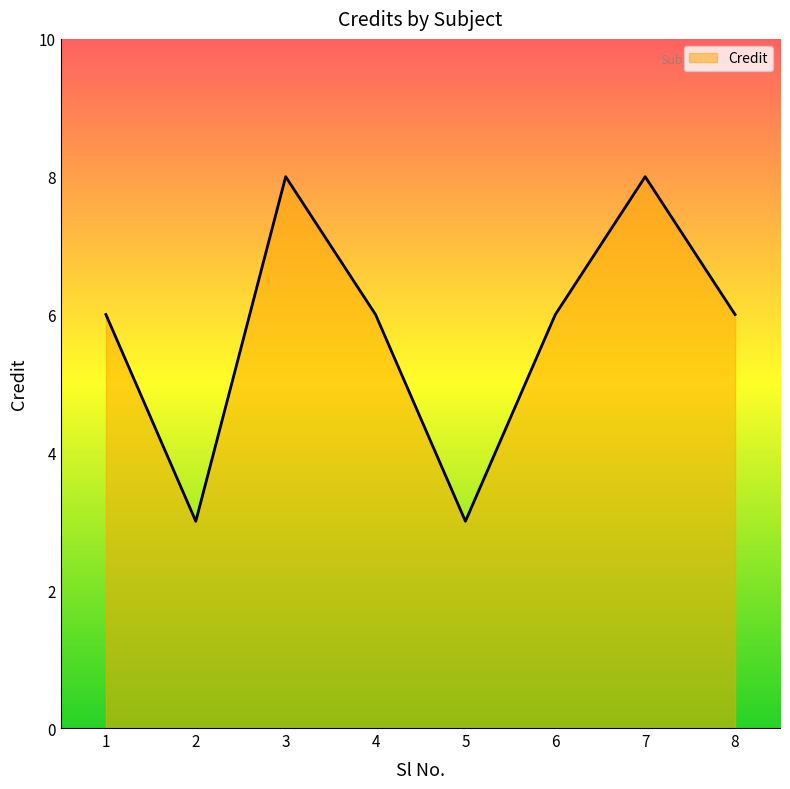

What is the ratio of the value at 4 to the value at 6?

1.0